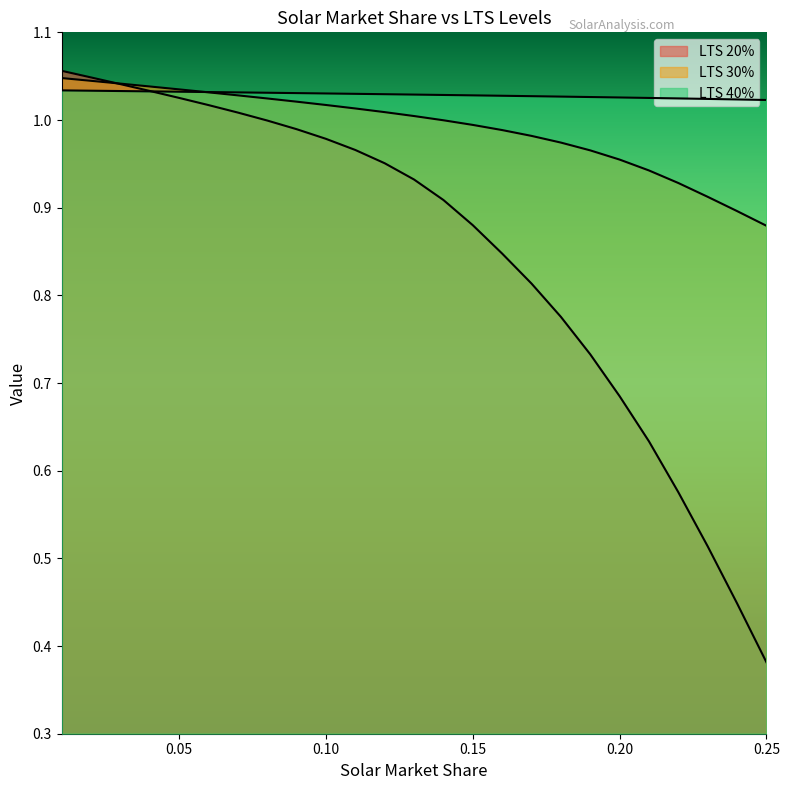

What are all the series names shown in the legend?

LTS 20%, LTS 30%, LTS 40%